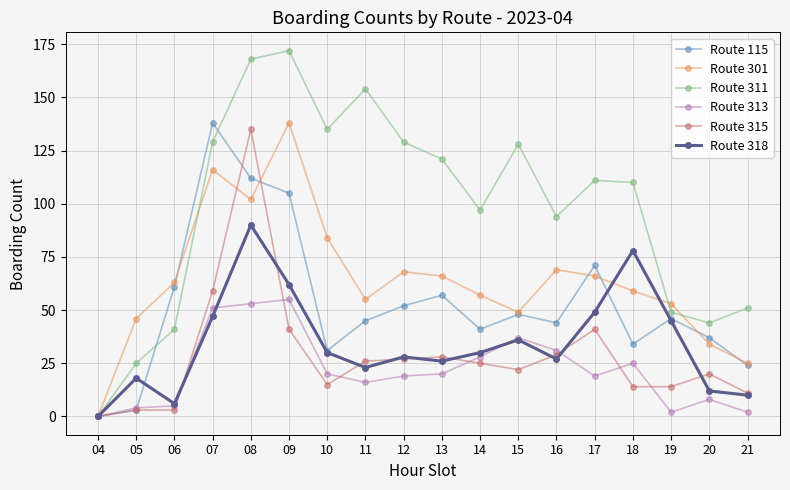

Is the value of Route 313 at 05 greater than the value of Route 318 at 19?

No